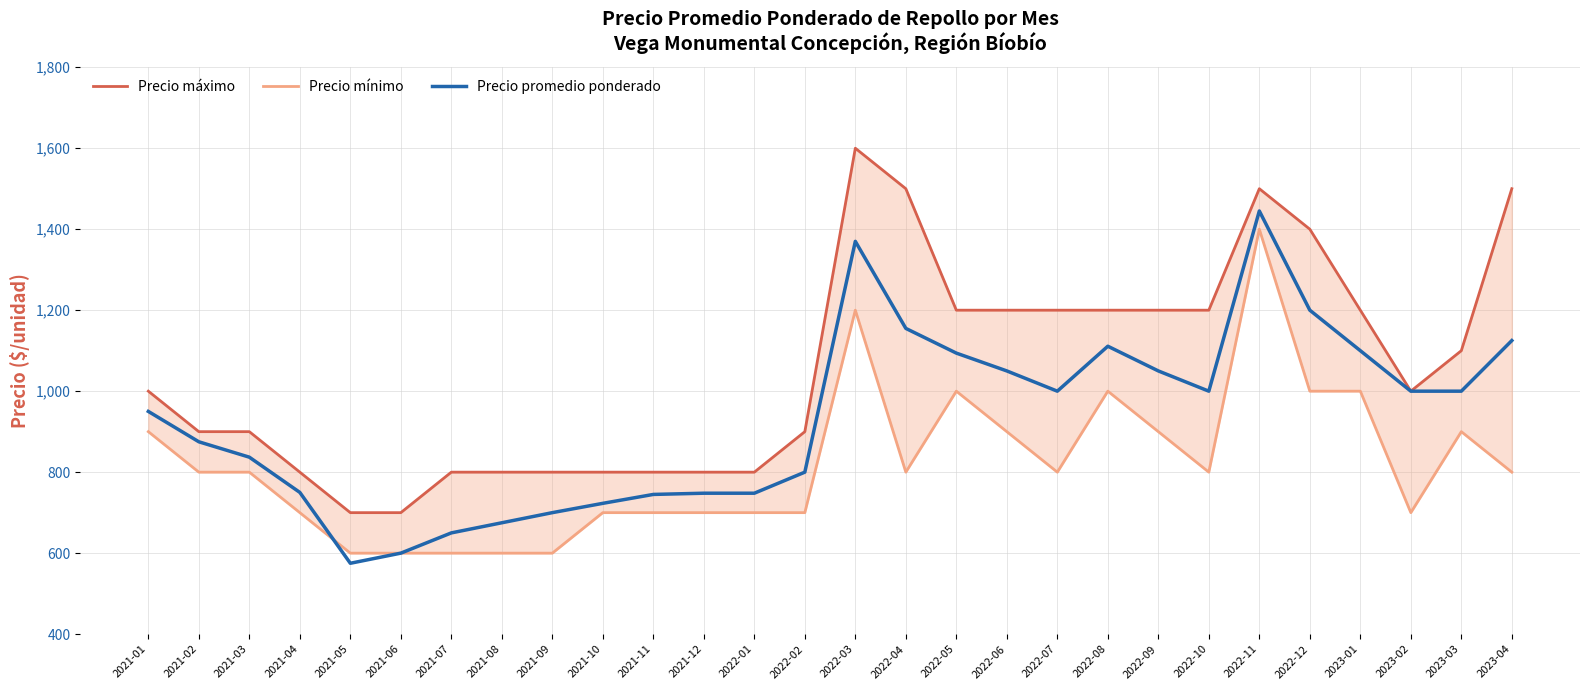

What is the difference between the maximum and minimum values in the Precio máximo series?

900